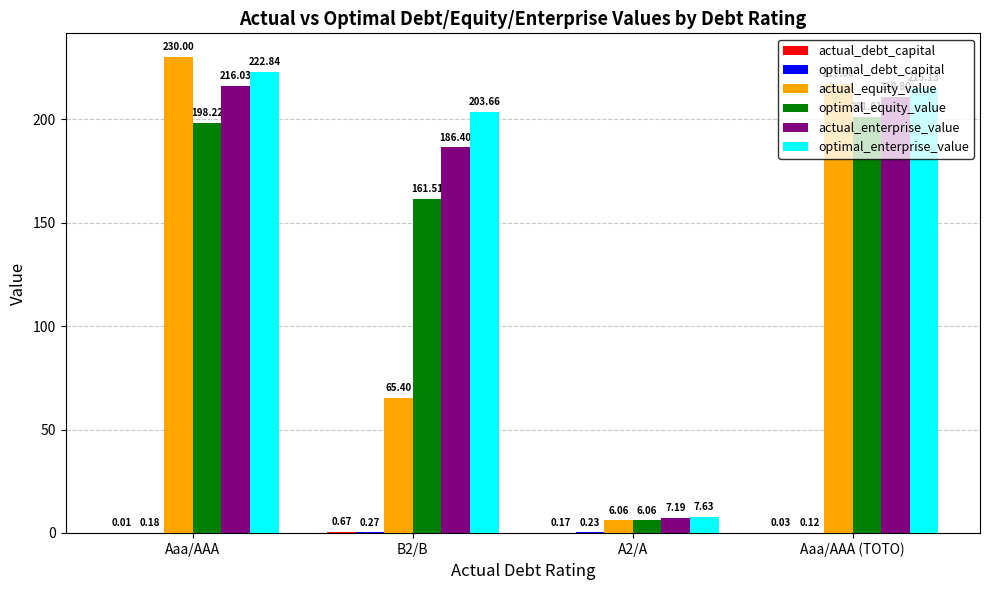

True or false: actual_equity_value has a value of 372.8 at Aaa/AAA.

False